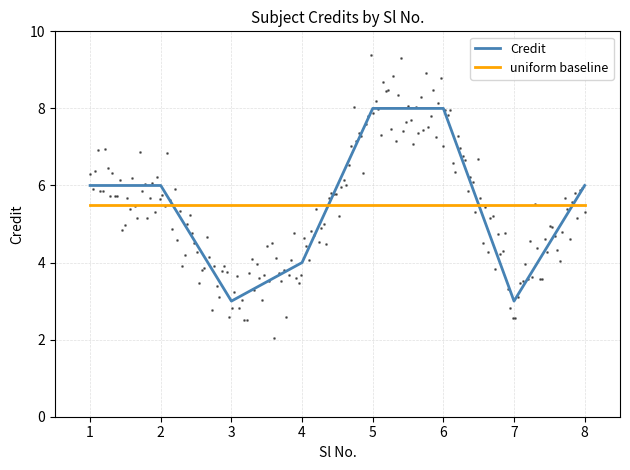

What is the difference between the second highest and minimum values?

5